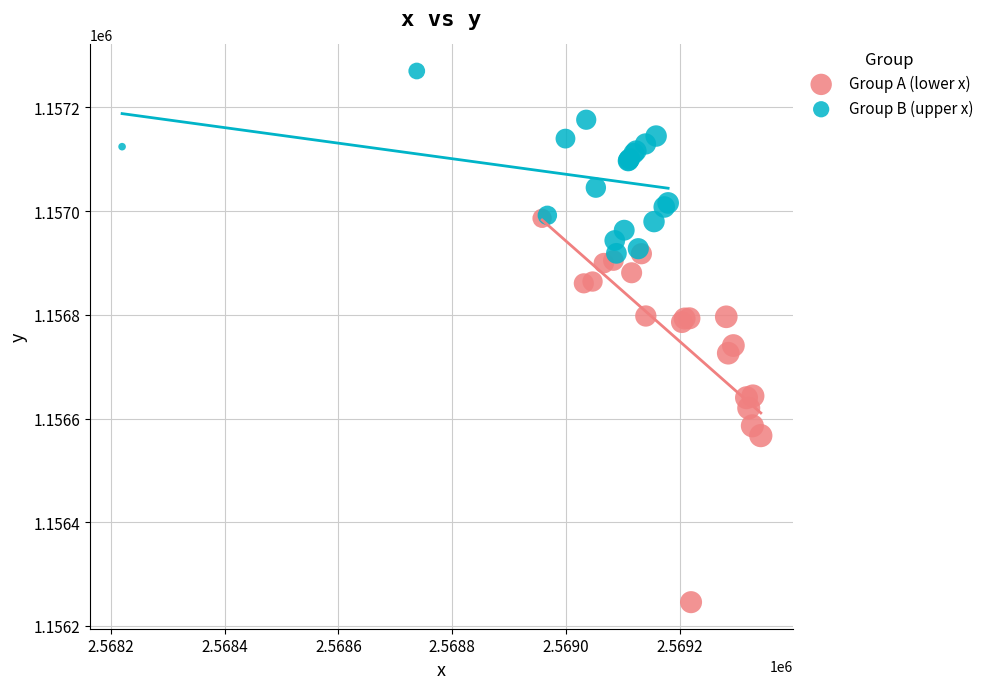

What are all the series names shown in the legend?

Group A (lower x), Group B (upper x)